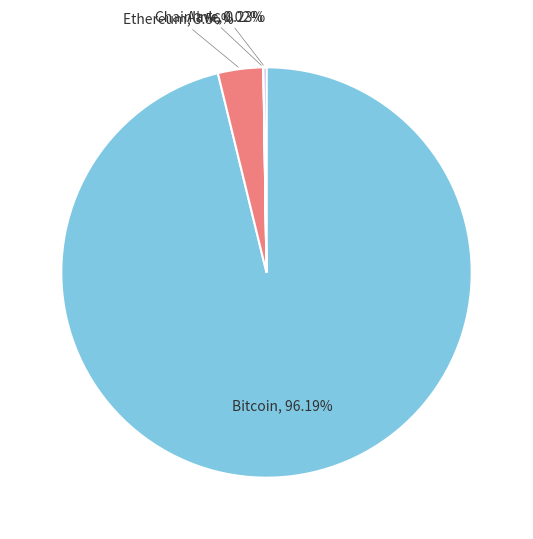

Does any single category account for the majority?

Yes